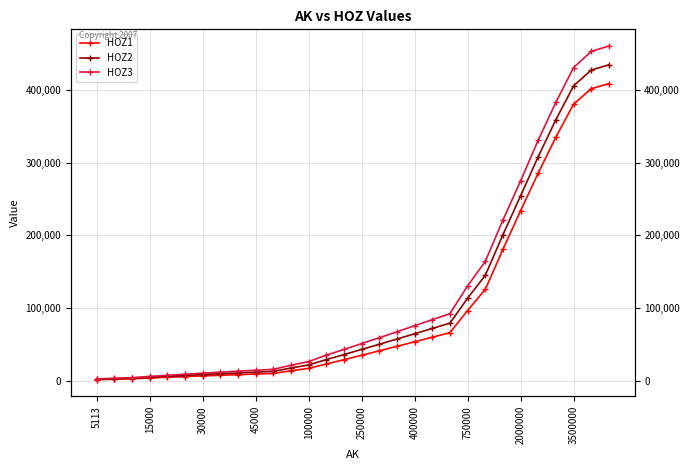

At how many categories does at least one series exceed 271555?

6